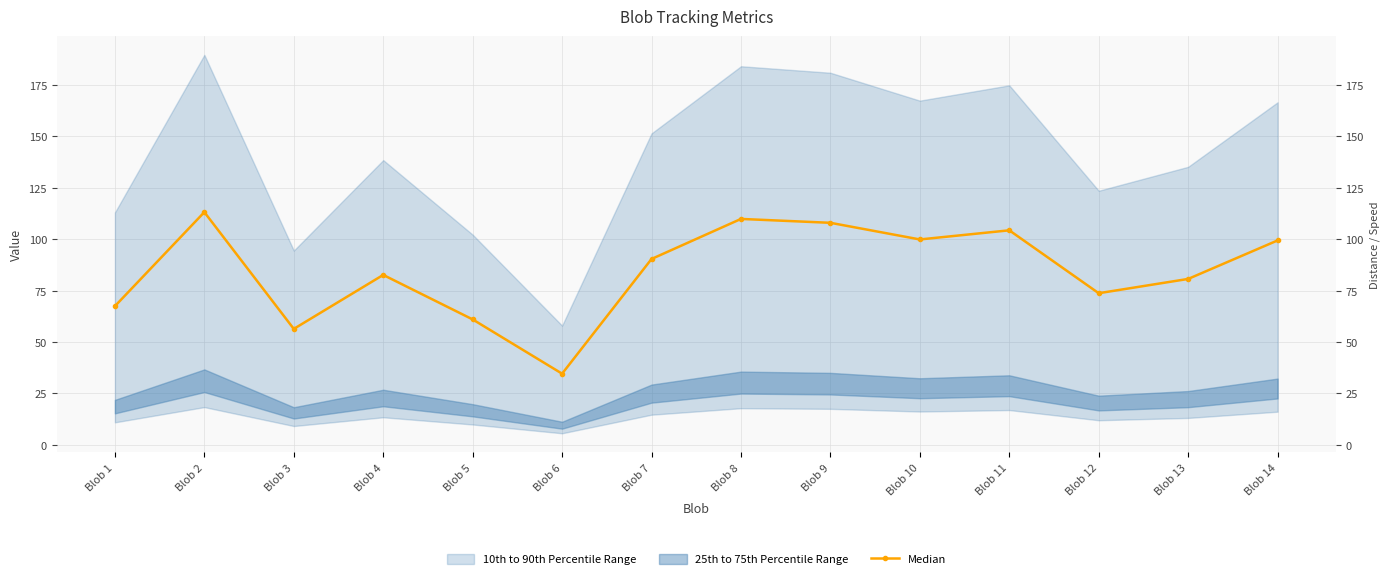

How many data points does each series have?

14